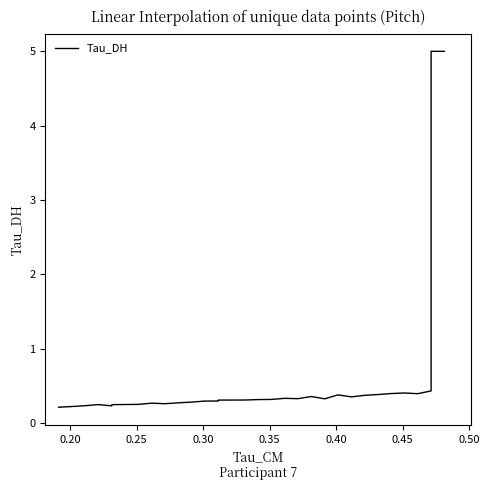

What is the average value?

0.6